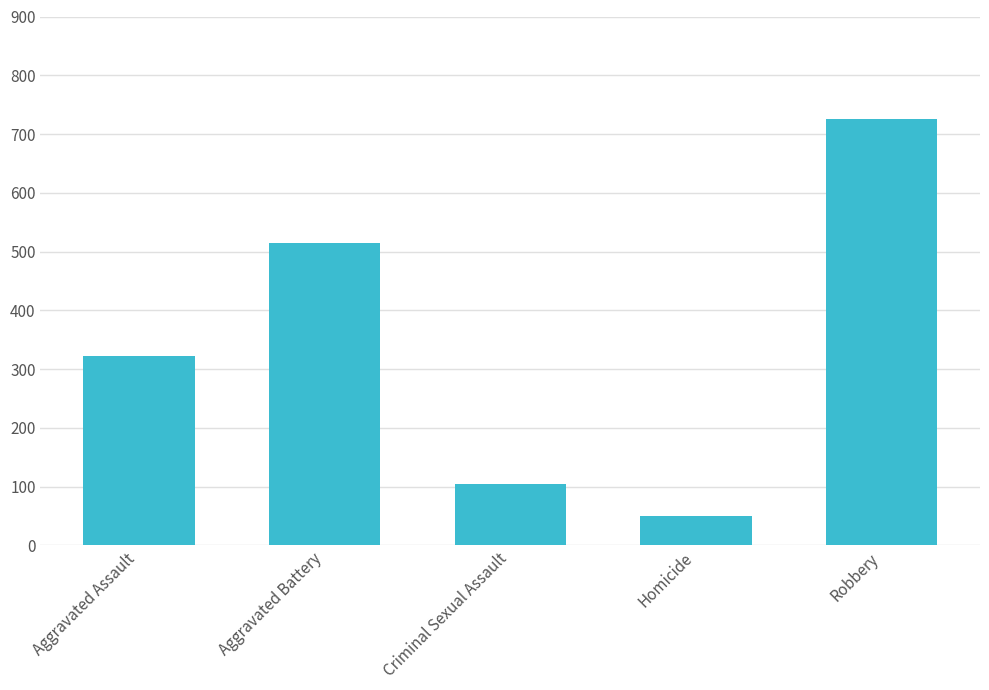

Reading left to right, what are all the values shown in this chart?

Aggravated Assault=323	Aggravated Battery=515	Criminal Sexual Assault=105	Homicide=50	Robbery=726